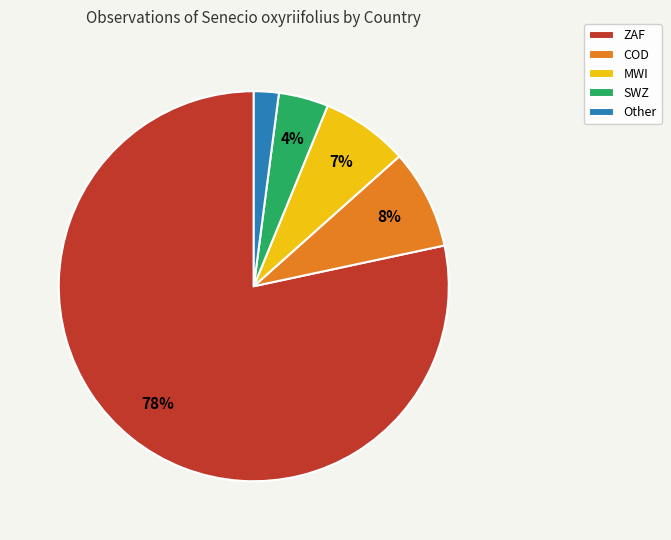

What percentage is the MWI slice, to the nearest percent?

7%